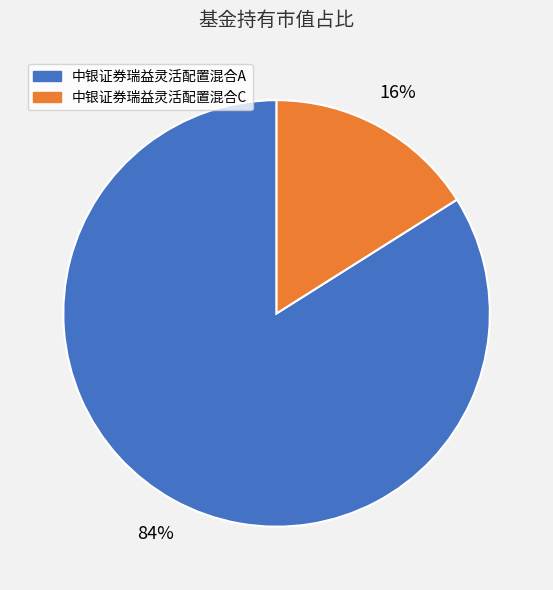

Count the number of slices in the pie.

2